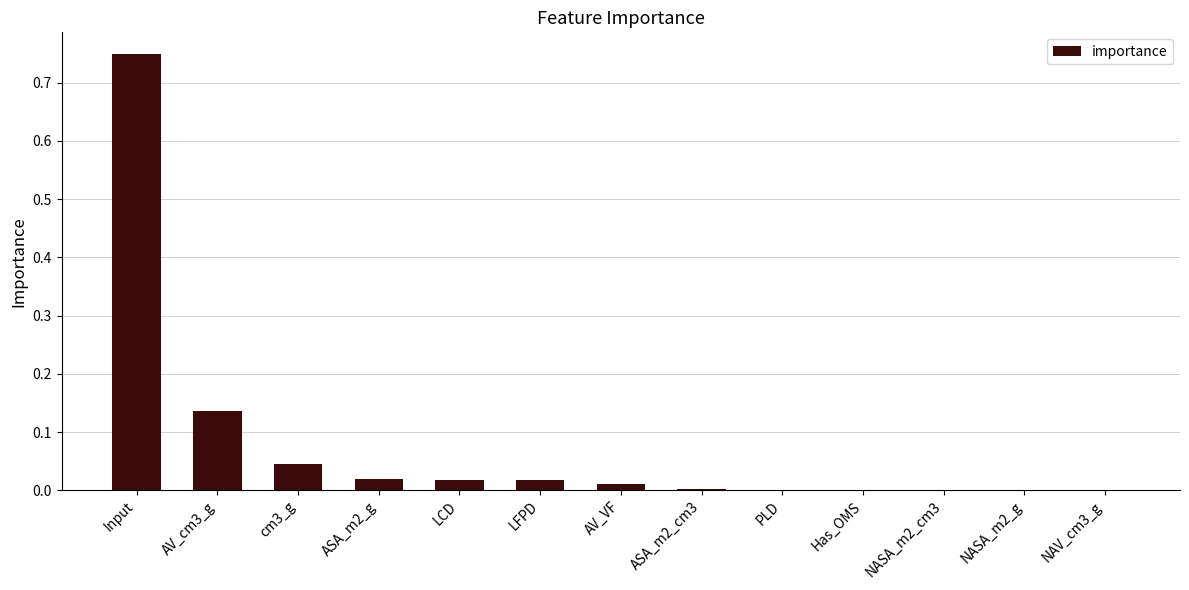

True or false: the data shows 0.0 at AV_VF.

True